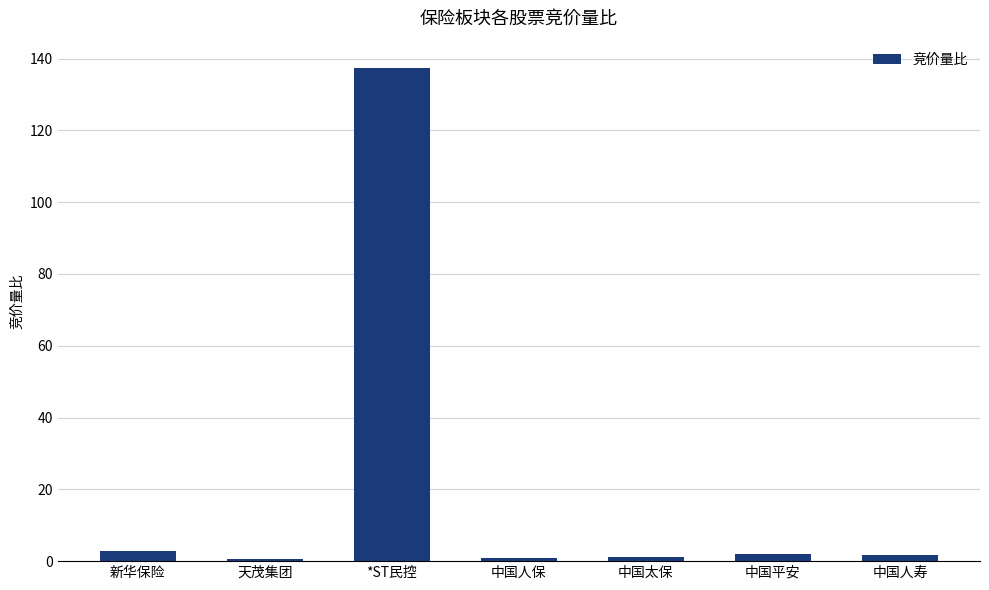

Approximately how many times larger is the value at 中国平安 compared to 中国太保?

1.7